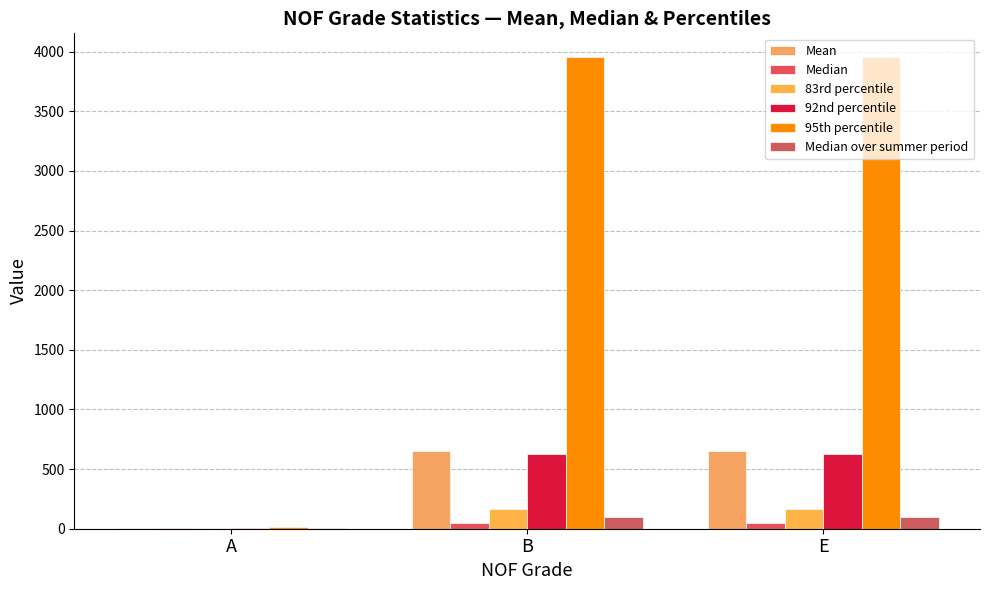

The value of 83rd percentile at A is 7.2. True or false?

True